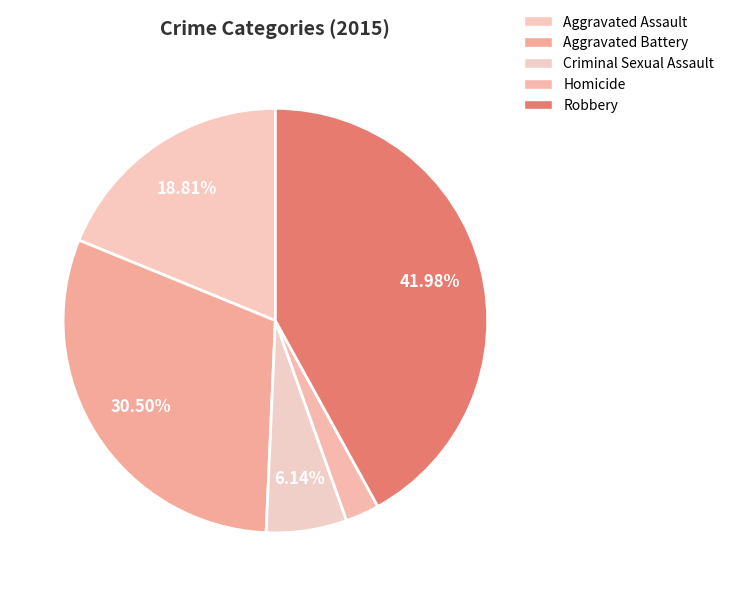

How many slices are in this pie chart?

5